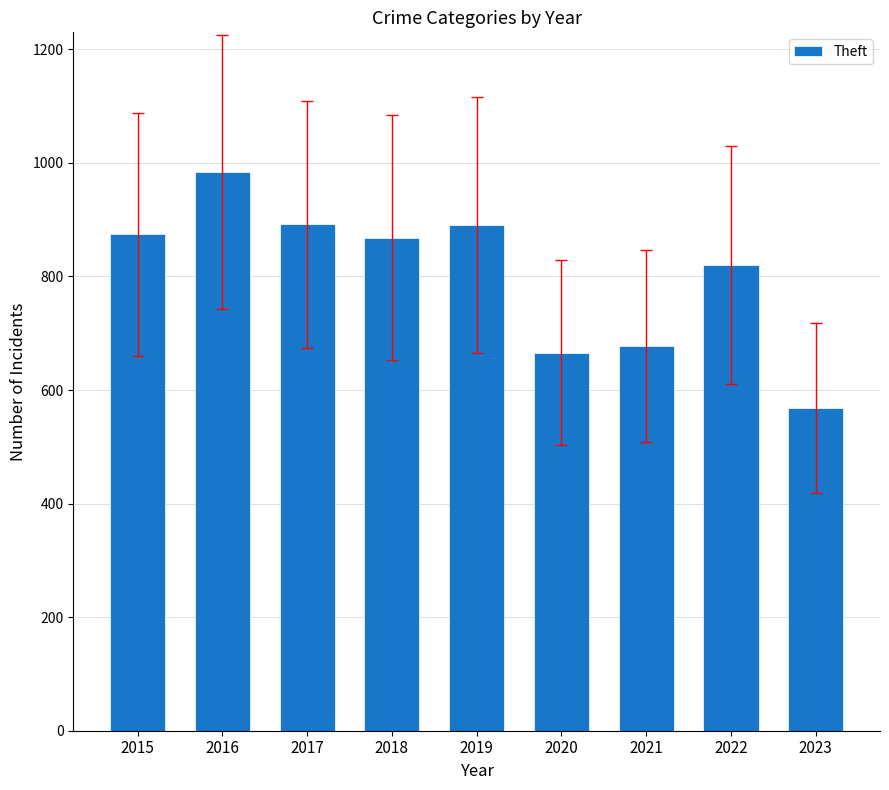

Approximately how many times larger is the value at 2023 compared to 2015?

0.7